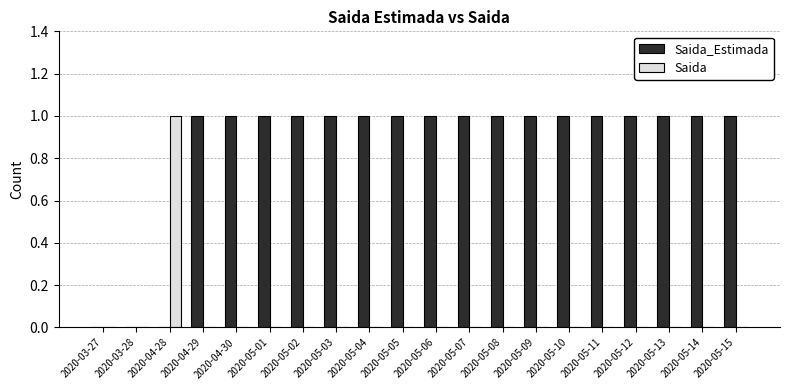

True or false: Saida has a value of 0 at 2020-04-29.

True